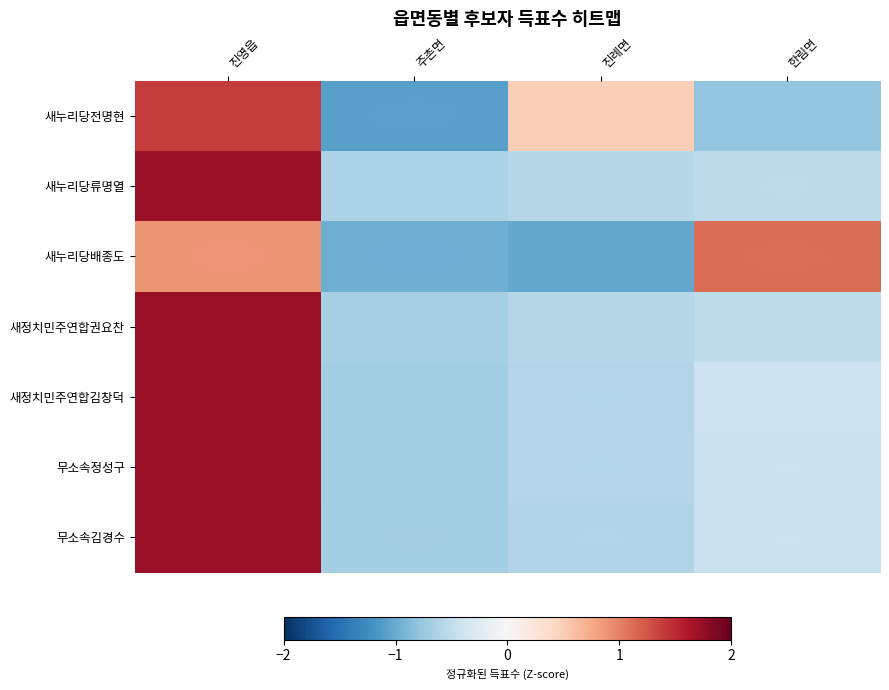

List the series in order of their peak value, lowest first.

새누리당배종도, 새누리당전명현, 새정치민주연합김창덕, 무소속정성구, 무소속김경수, 새정치민주연합권요찬, 새누리당류명열